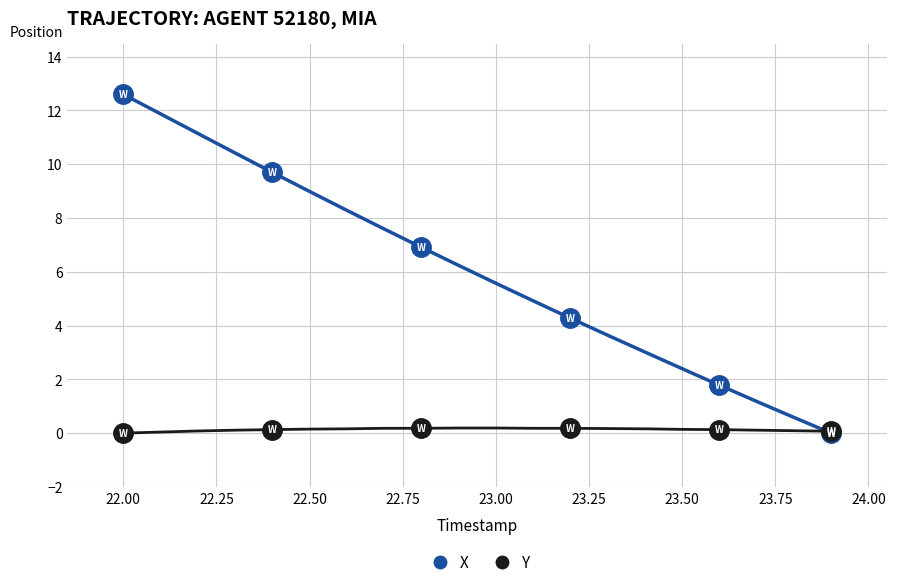

What are all the series names shown in the legend?

X, Y